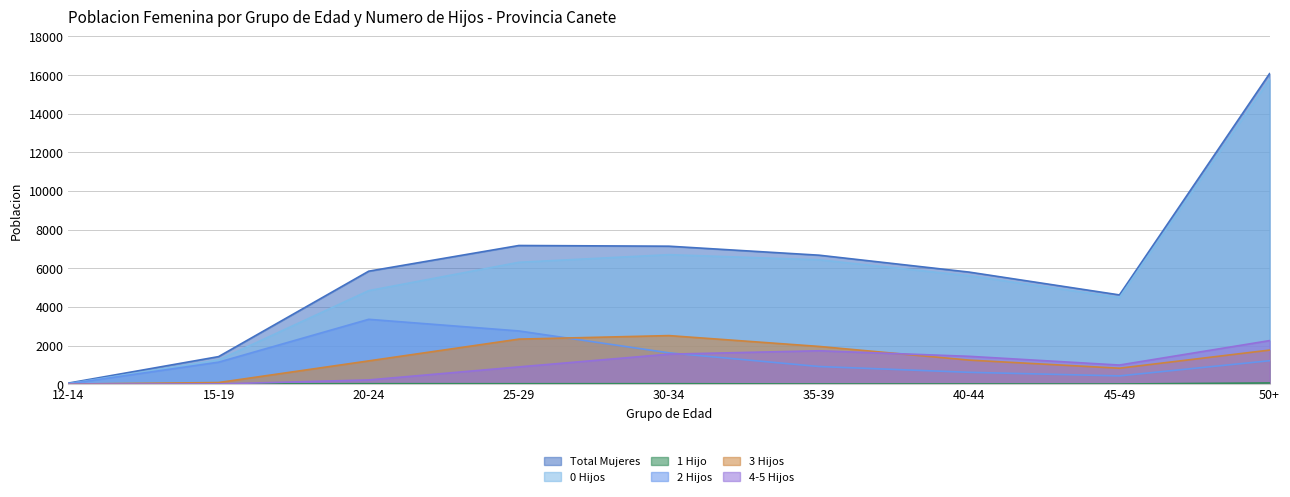

Reading left to right, list all the values displayed in this chart.

Total Mujeres: 57	1427	5849	7179	7143	6677	5801	4621	16075
0 Hijos: 26	1249	4842	6309	6705	6438	5612	4485	15771
1 Hijo: 1	10	24	23	24	11	12	10	62
2 Hijos: 19	1139	3358	2756	1622	914	614	429	1214
3 Hijos: 6	85	1206	2333	2515	1954	1246	827	1765
4-5 Hijos: 0	13	220	895	1555	1730	1442	991	2256